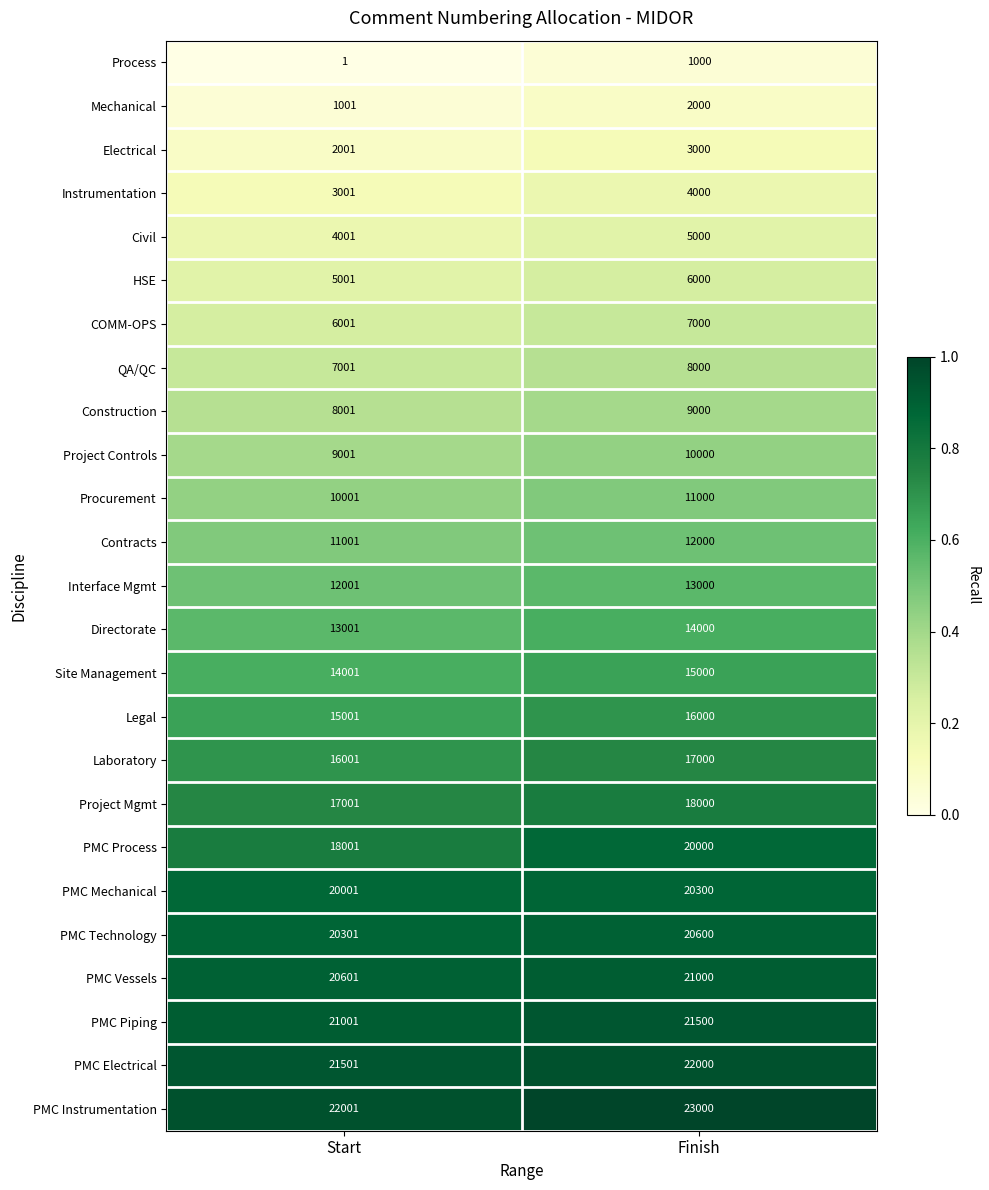

Is it true that Project Mgmt equals 18000 at Finish?

True